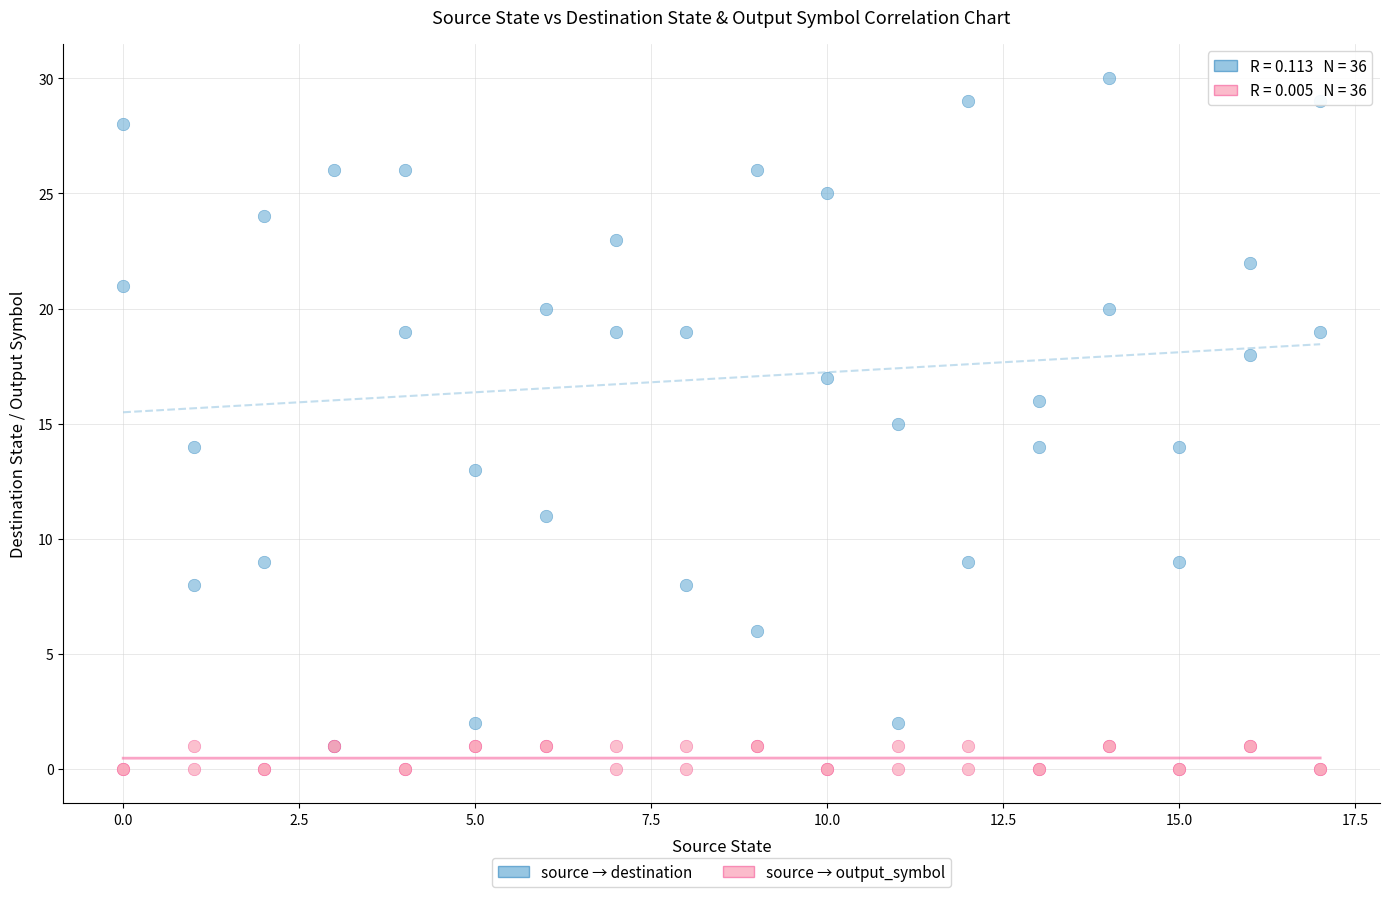

Which series reaches the maximum Y coordinate?

source → destination